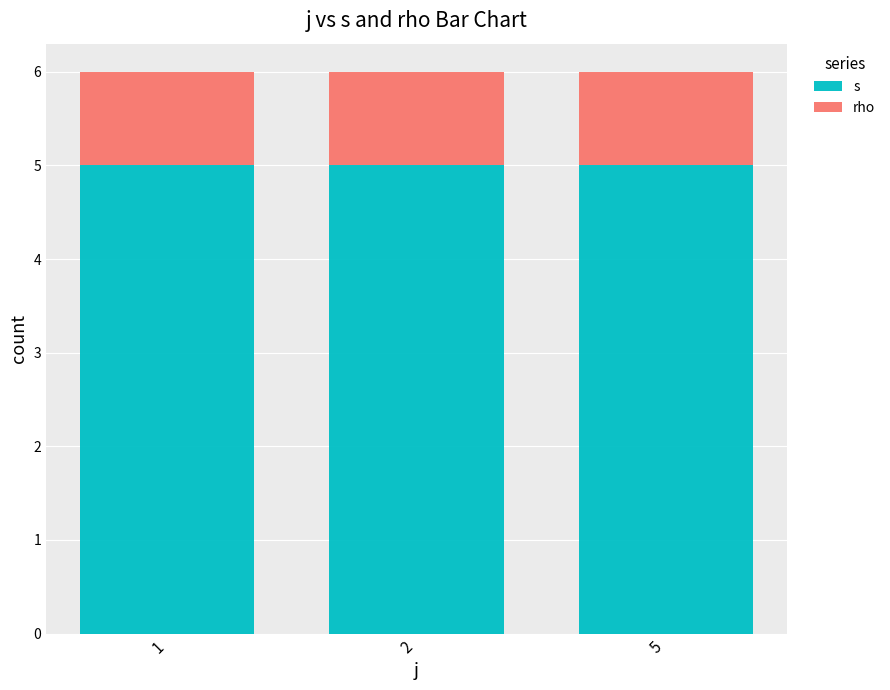

What value does the s series have at 2?

5